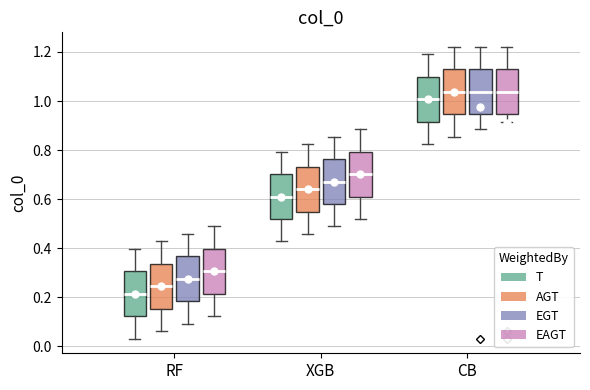

Where is the lower edge of the box for RF (EAGT) on the y-axis? The values are not printed on the chart, so give them approximately, as read against the axis.

0.22